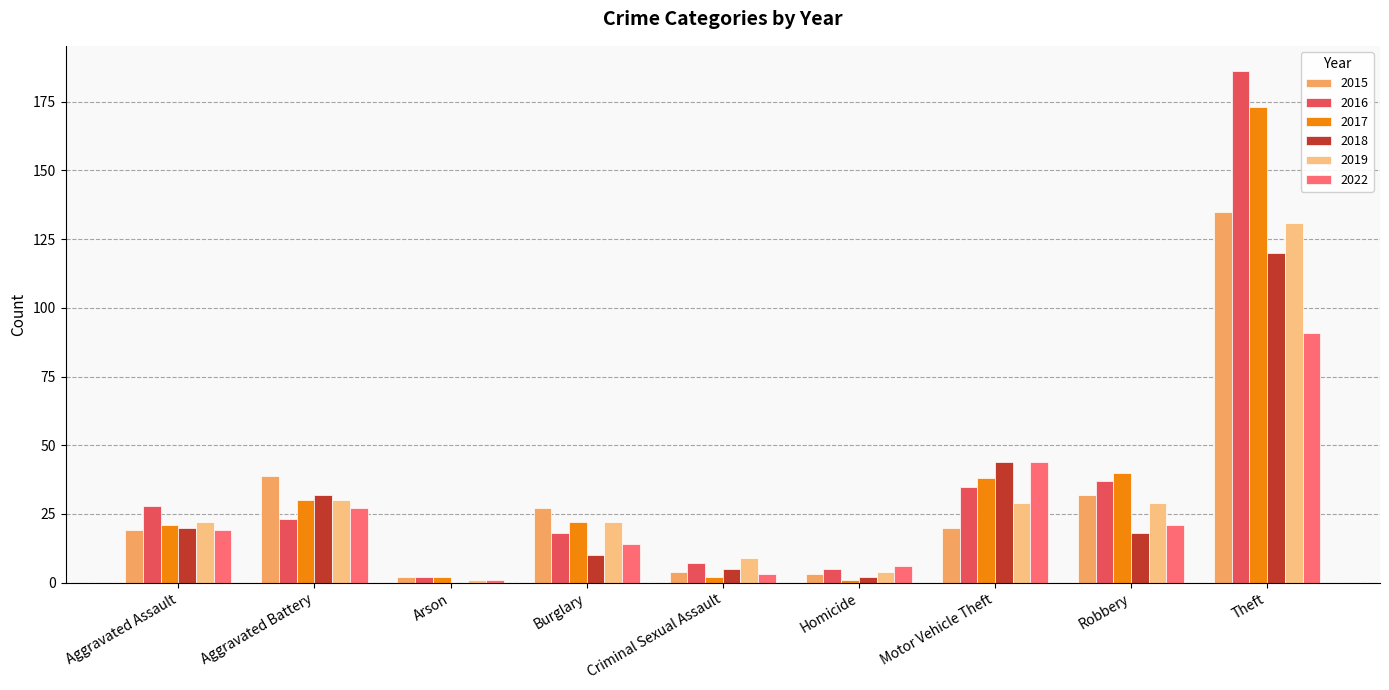

What is the average value of the 2022 series?

25